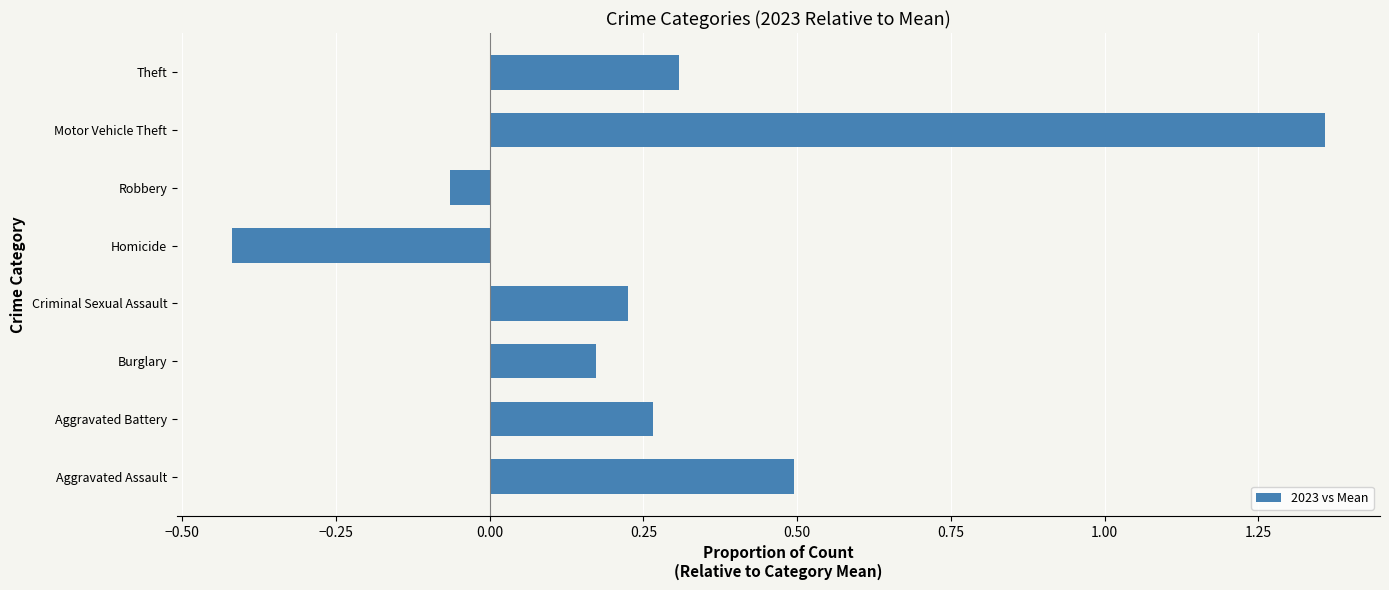

What is the change in value from Aggravated Battery to Homicide?

-0.7